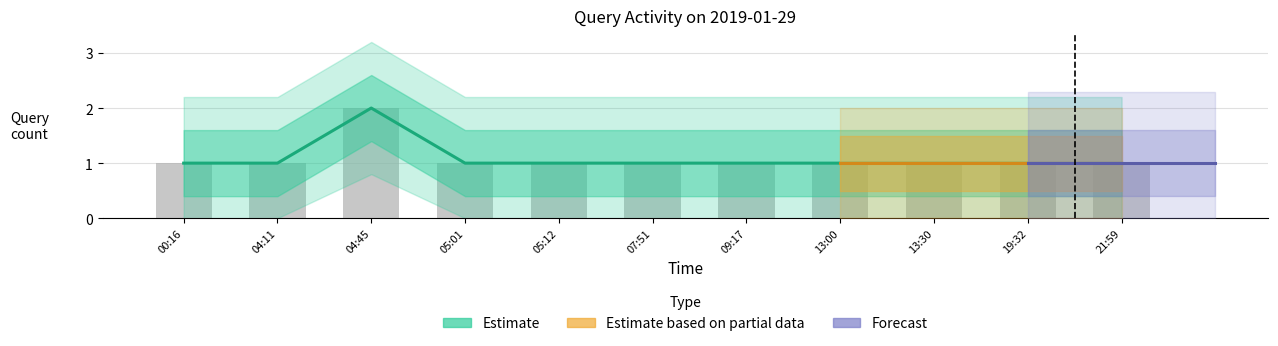

What is the difference between the maximum and second lowest values?

1